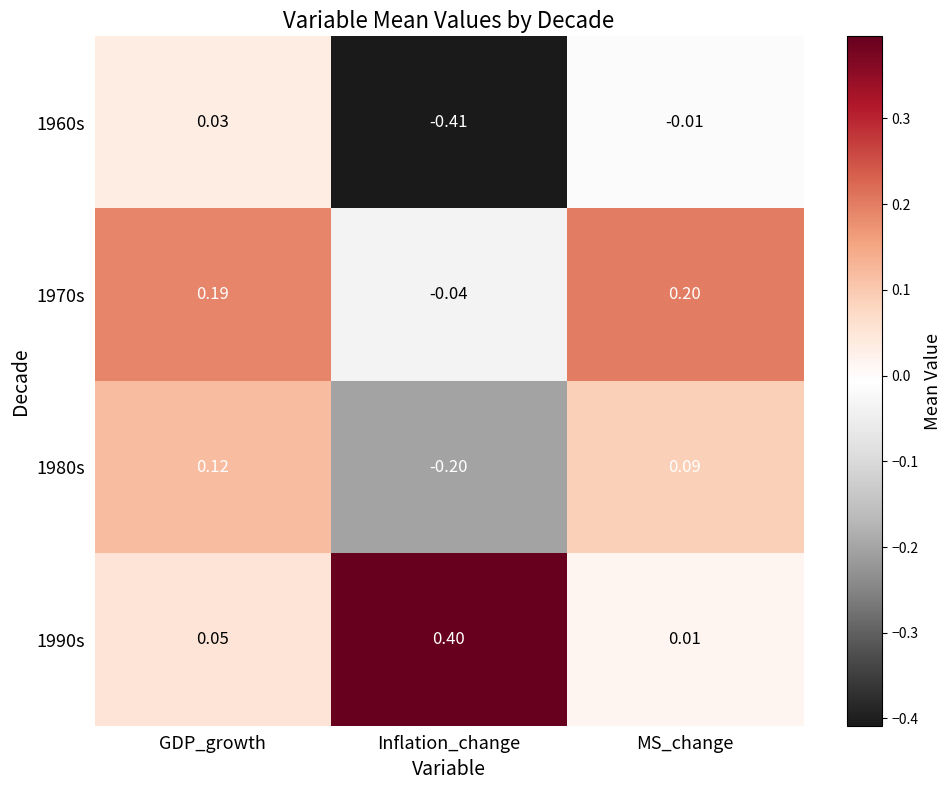

How many values in 1960s are above zero?

1